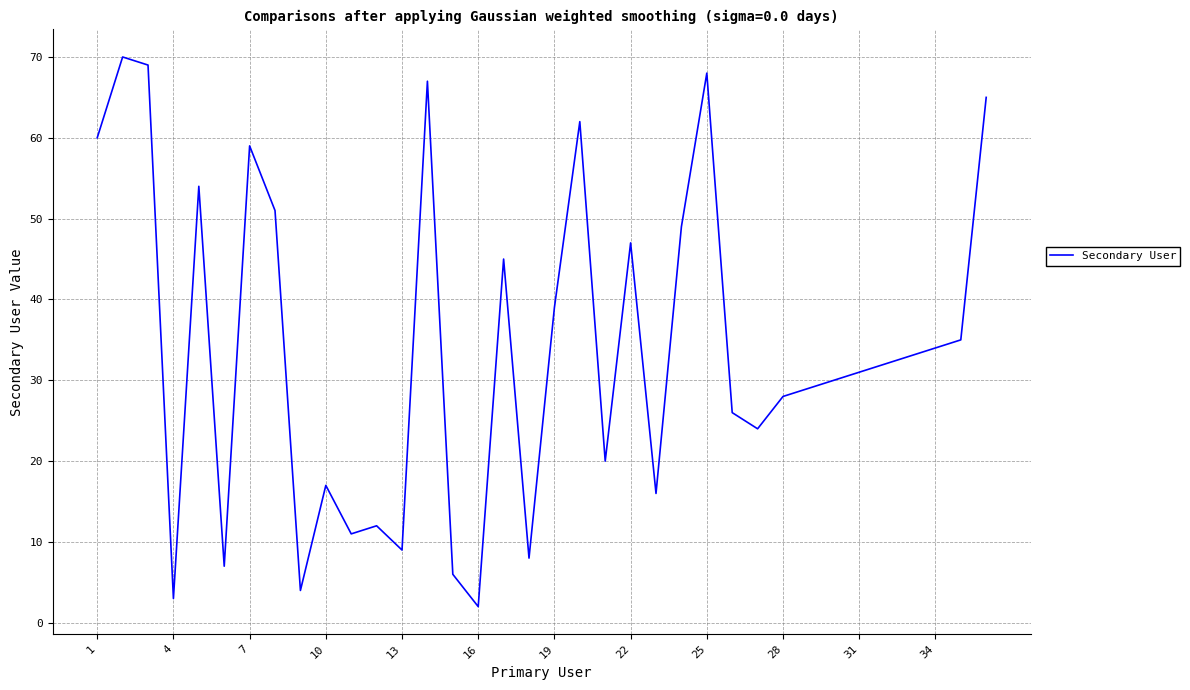

What is the maximum value shown in the chart?

70